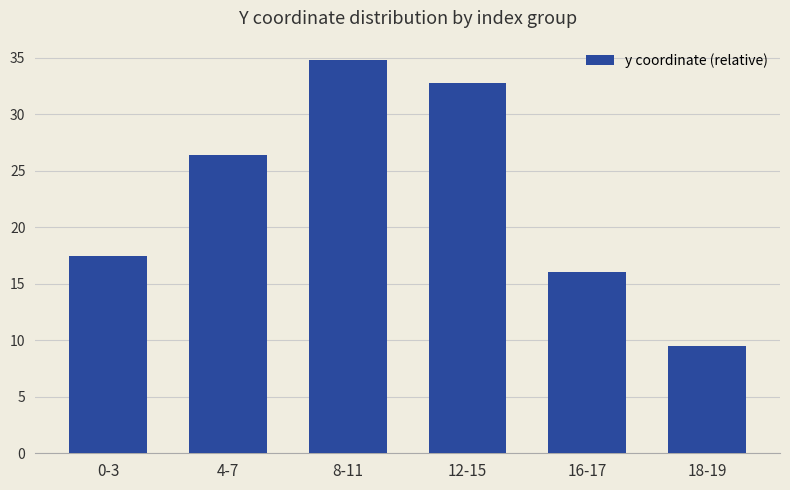

Reading left to right, extract all data points from this chart.

0-3=17.4	4-7=26.4	8-11=34.8	12-15=32.7	16-17=16.1	18-19=9.5